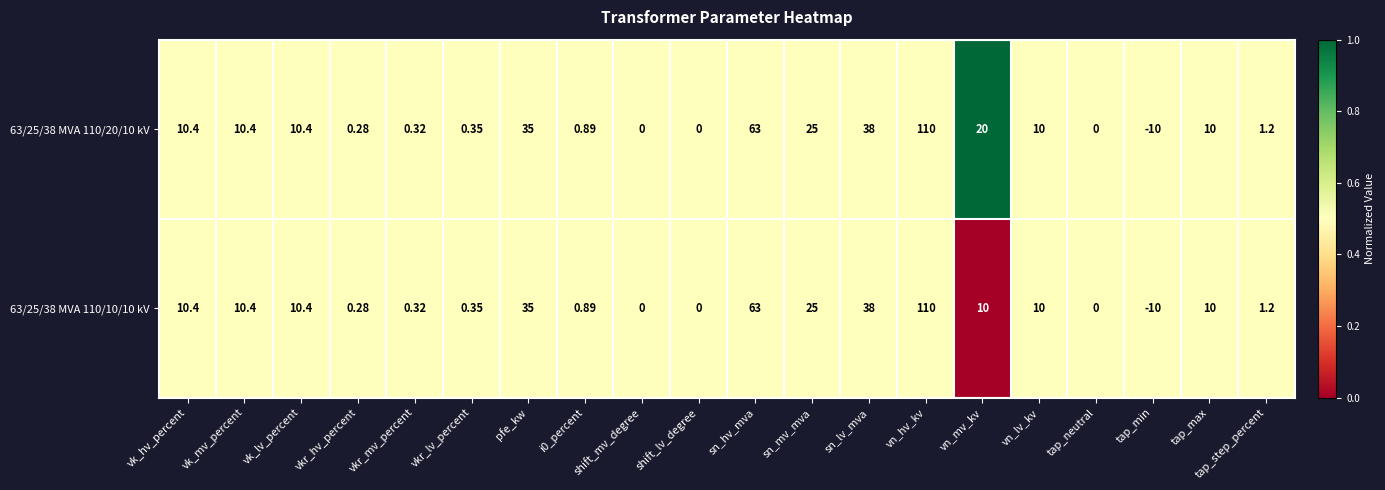

Where does the 63/25/38 MVA 110/20/10 kV series first go above 10?

vk_hv_percent